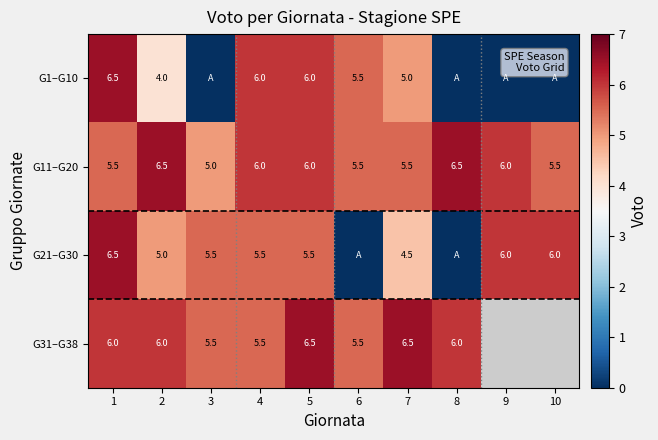

Is the value of G11–G20 at 10 greater than the value of G31–G38 at 2?

No